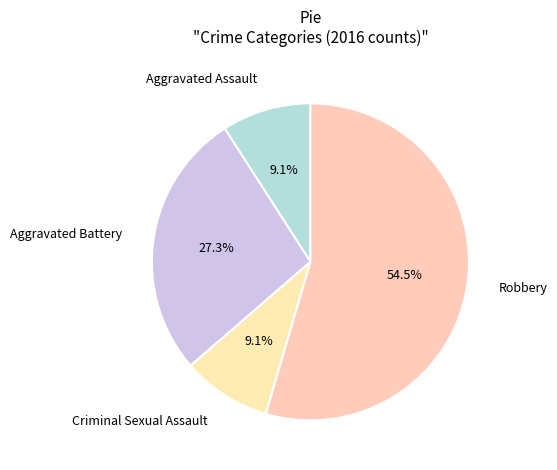

Which category has the biggest portion of the pie?

Robbery